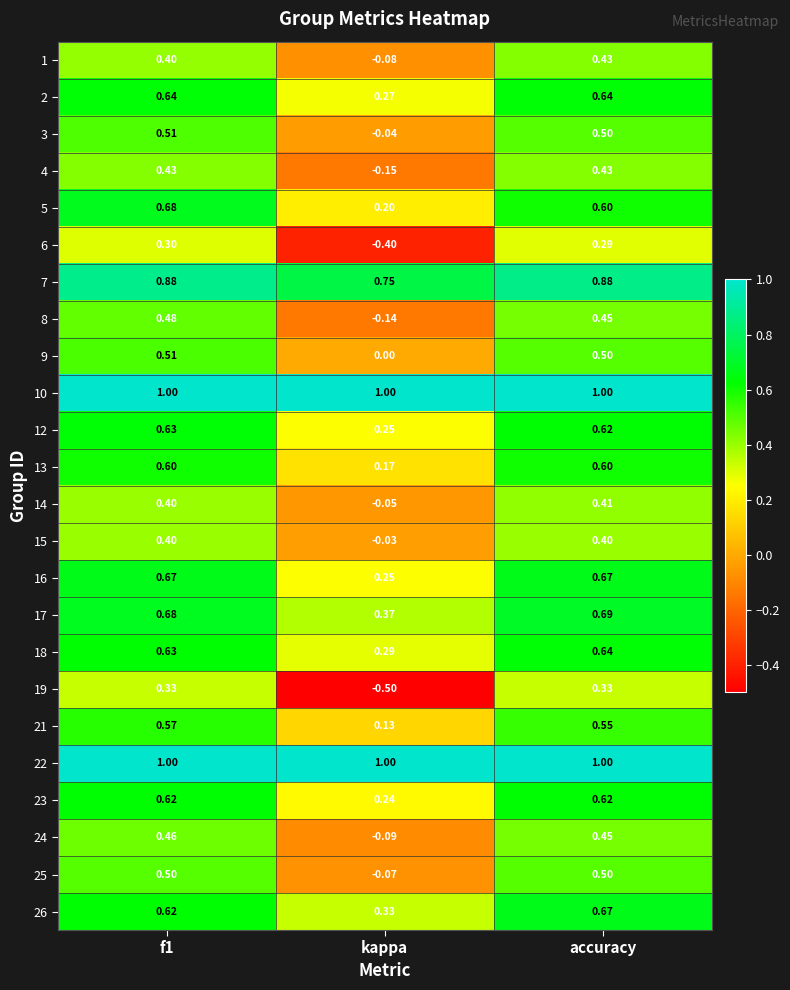

Where is 16 nearest to the value 0?

kappa